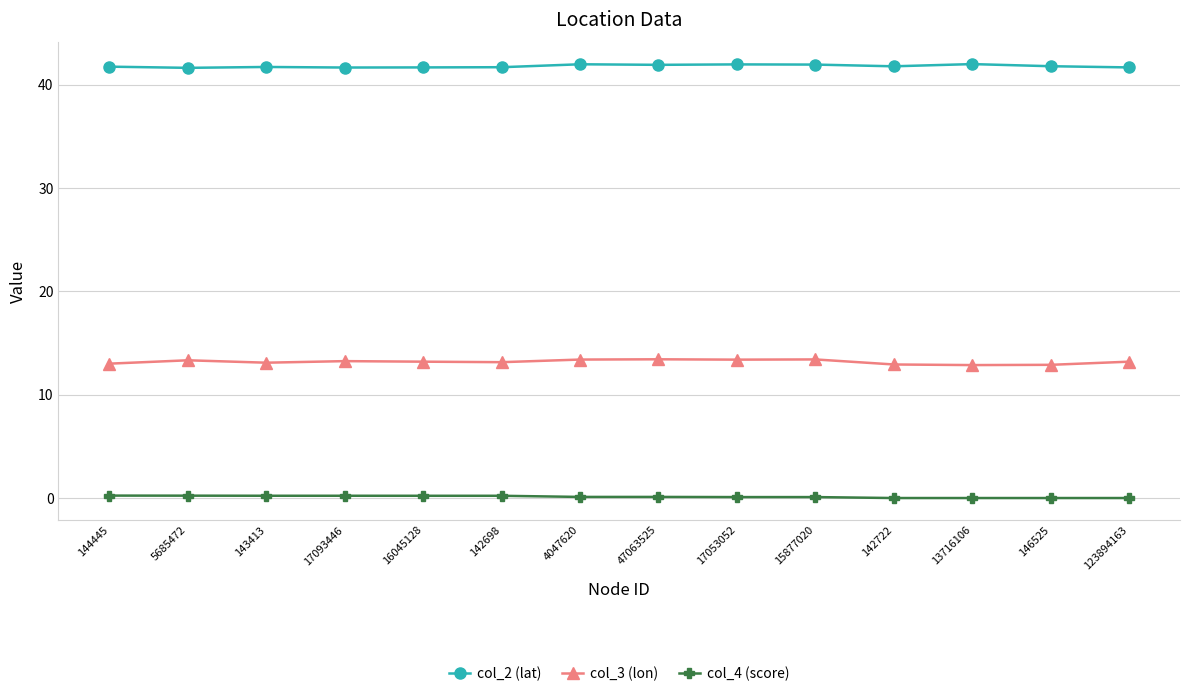

True or false: col_3 (lon) and col_4 (score) cross at least once.

False